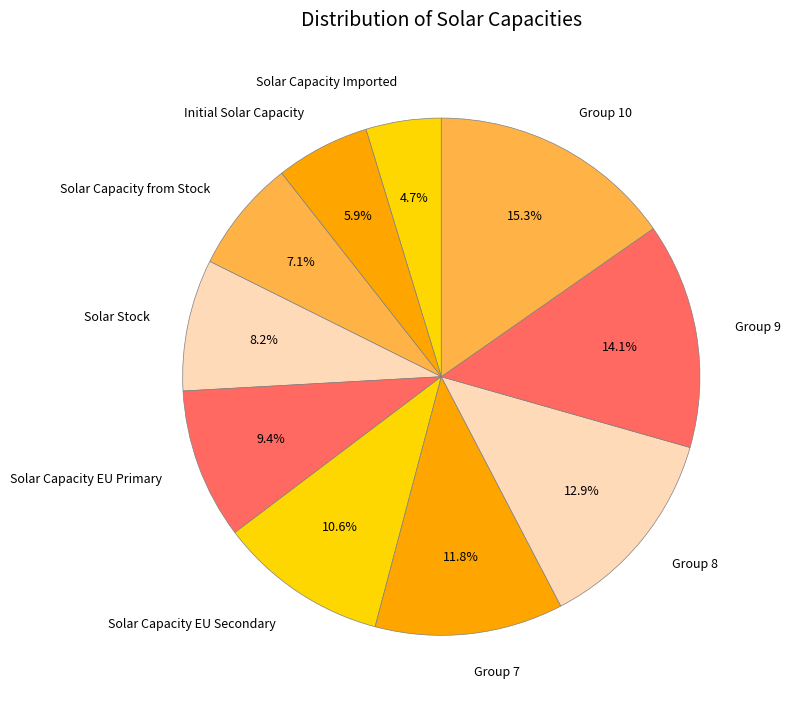

What percentage do Solar Capacity EU Secondary and Group 9 together represent?

24.7%